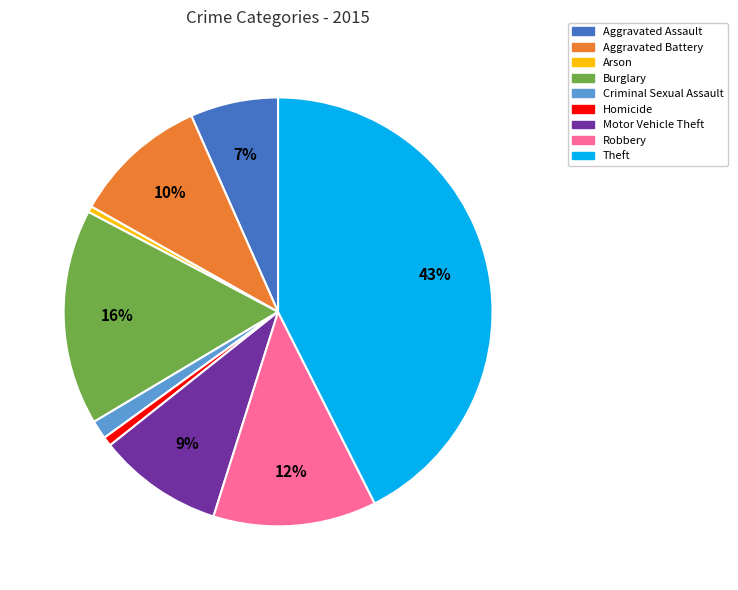

How many slices are in this pie chart?

9